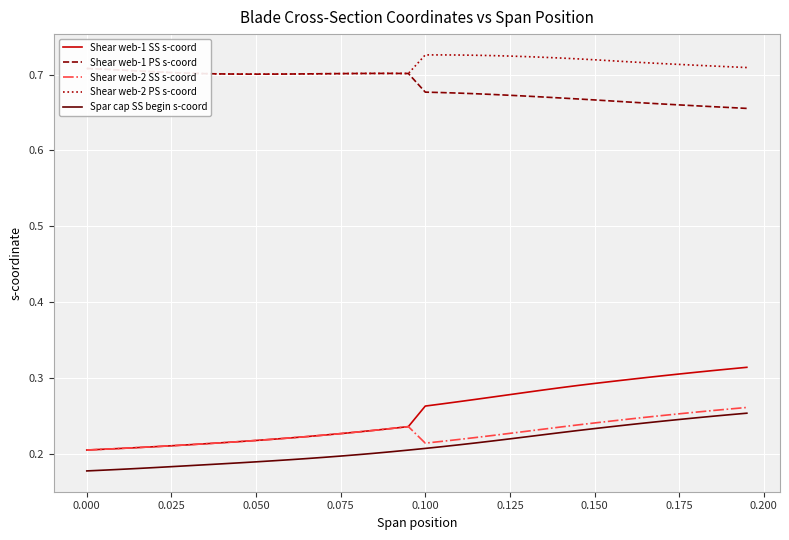

How many series are shown in this chart?

5